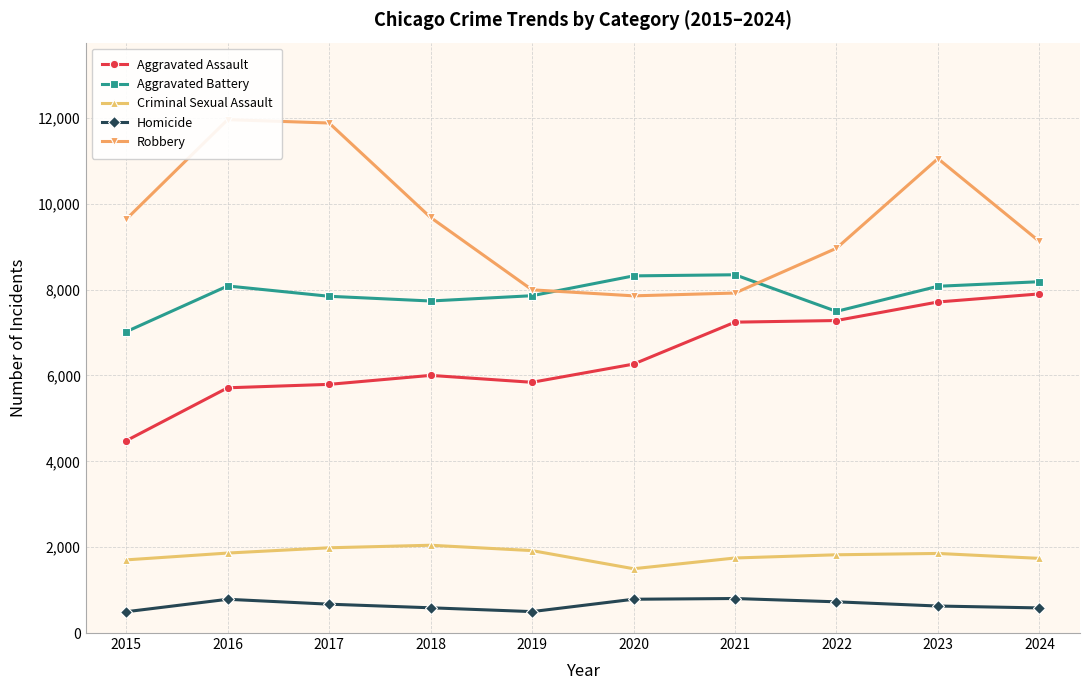

List the series in order of their peak value, highest first.

Robbery, Aggravated Battery, Aggravated Assault, Criminal Sexual Assault, Homicide